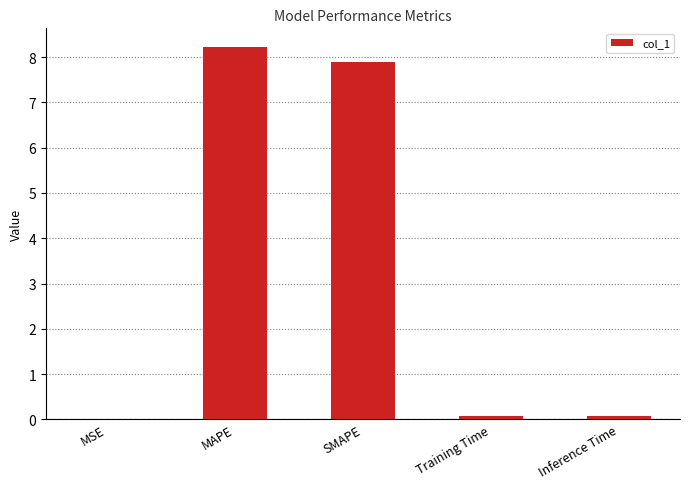

Between MSE and MAPE, which is larger?

MAPE